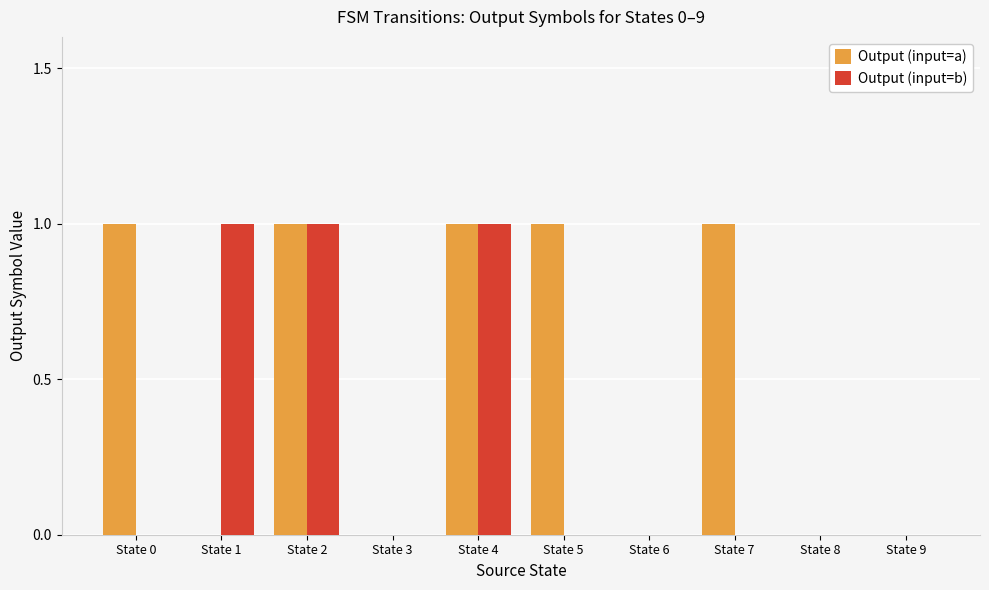

Reading left to right, what are all the values shown in this chart?

Output (input=a): 1	0	1	0	1	1	0	1	0	0
Output (input=b): 0	1	1	0	1	0	0	0	0	0